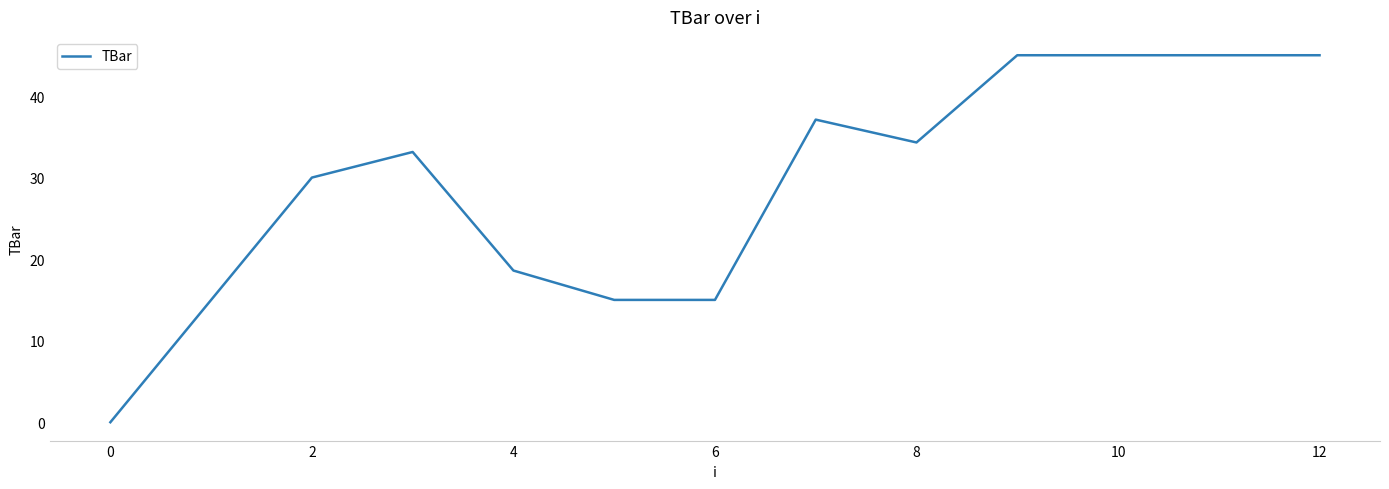

Count the number of categories in the chart.

13